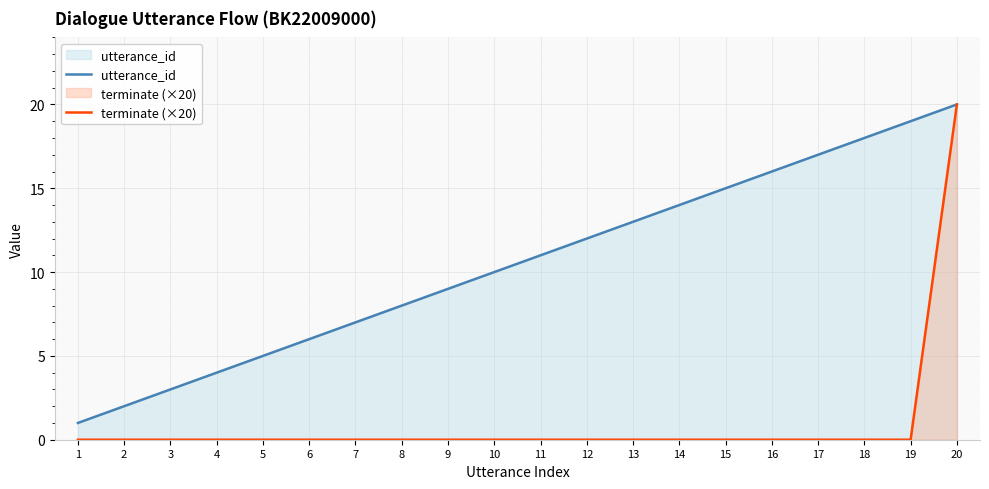

The terminate (×20) series shows 0 at 6. True or false?

True